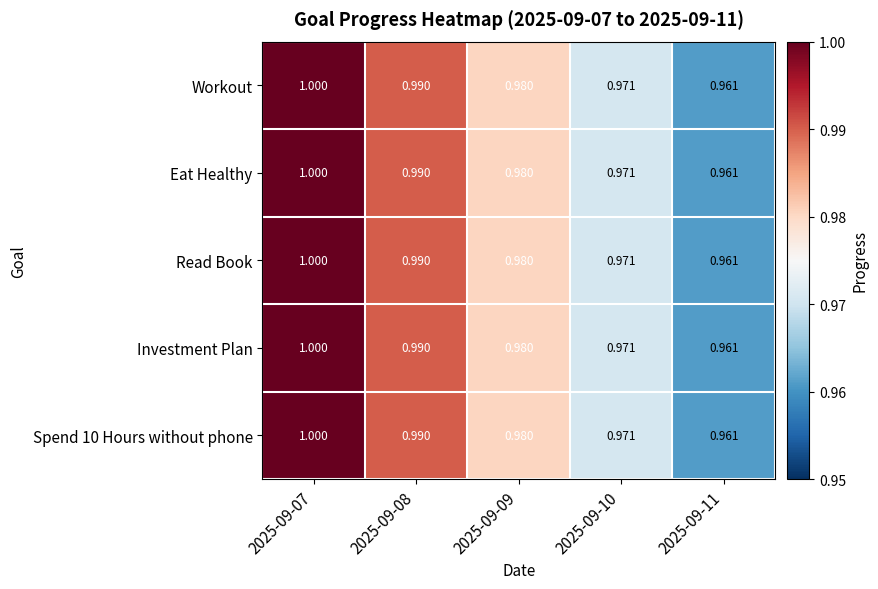

Between 2025-09-09 and 2025-09-11, which series saw the biggest shift?

Workout